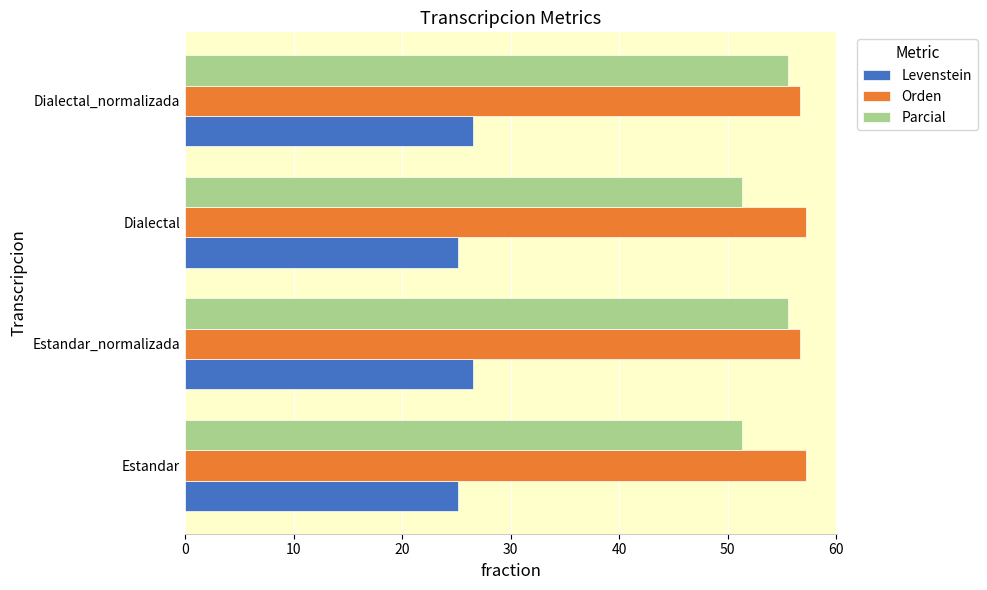

What is the difference between the maximum and minimum values in the Levenstein series?

1.3